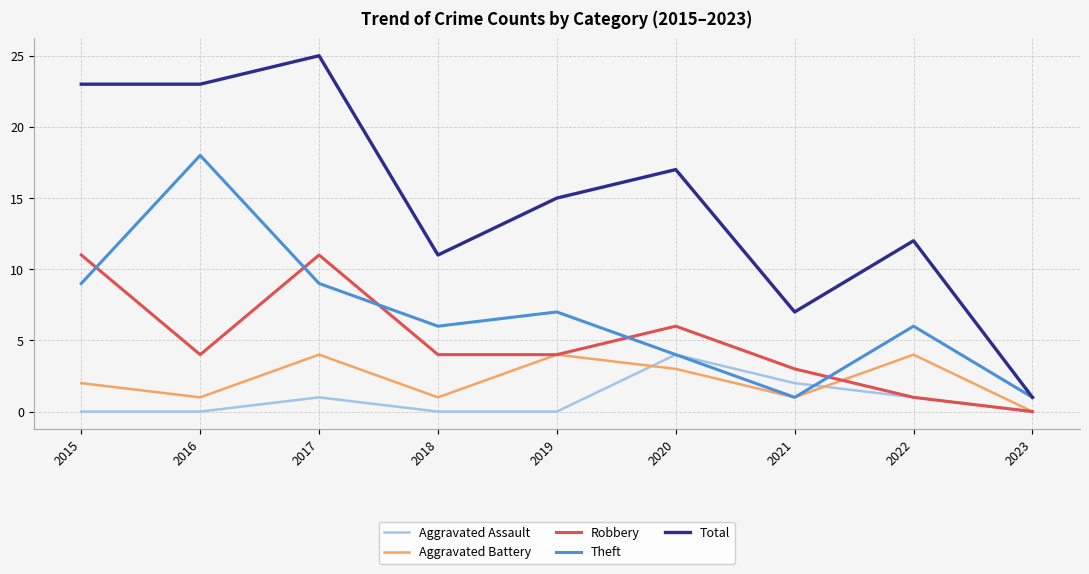

How many intersections are there between Theft and Robbery?

5